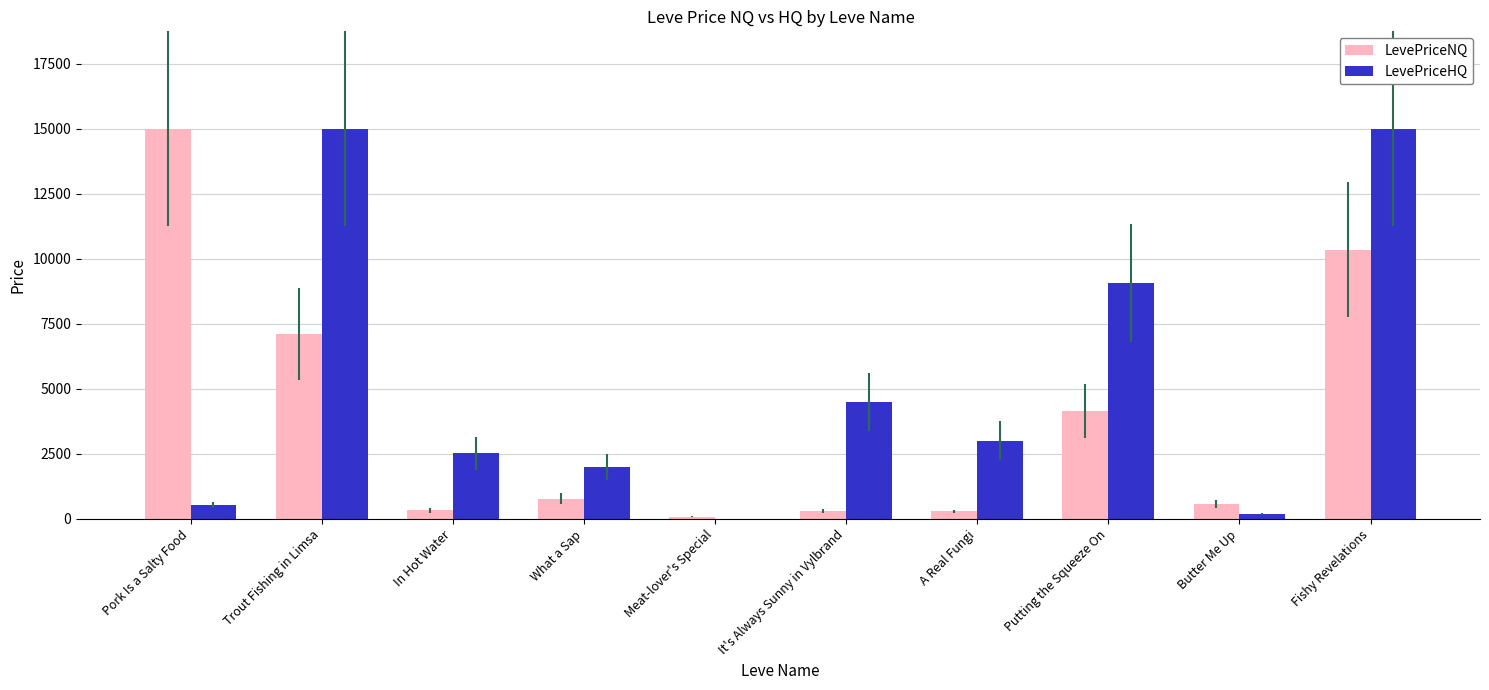

Which series changed the most between A Real Fungi and Fishy Revelations?

LevePriceHQ